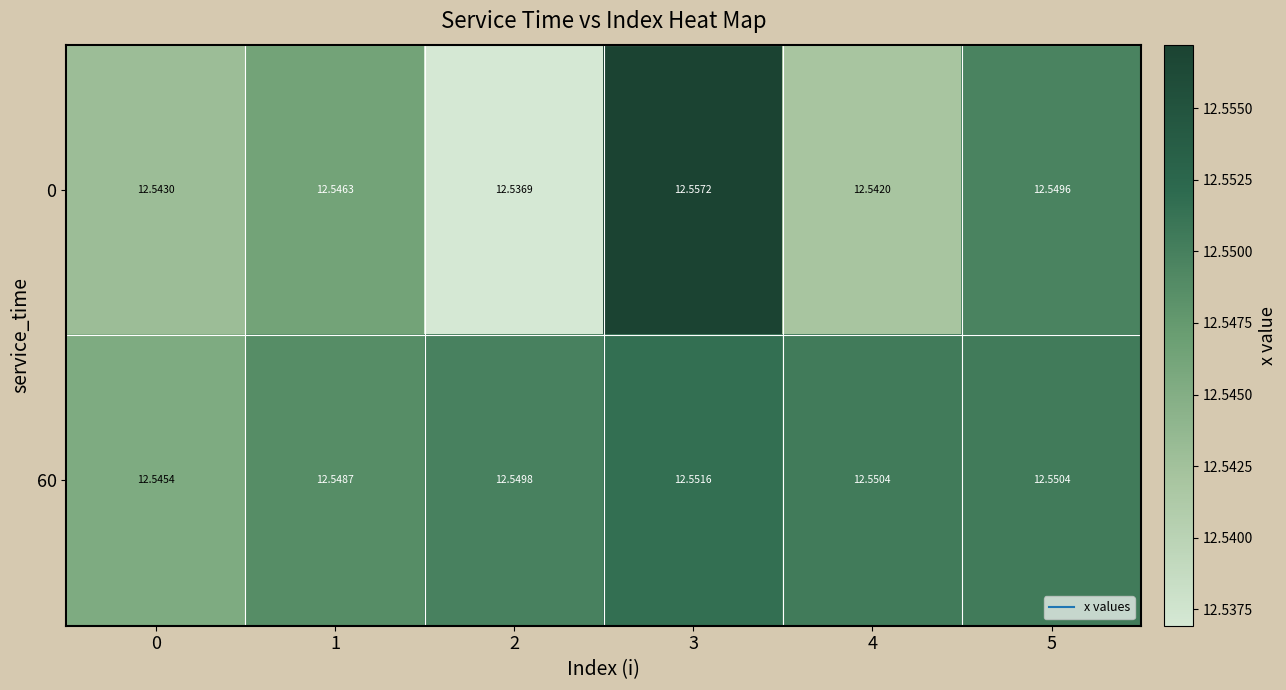

Is the value of 0 at 2 greater than the value of 60 at 0?

No